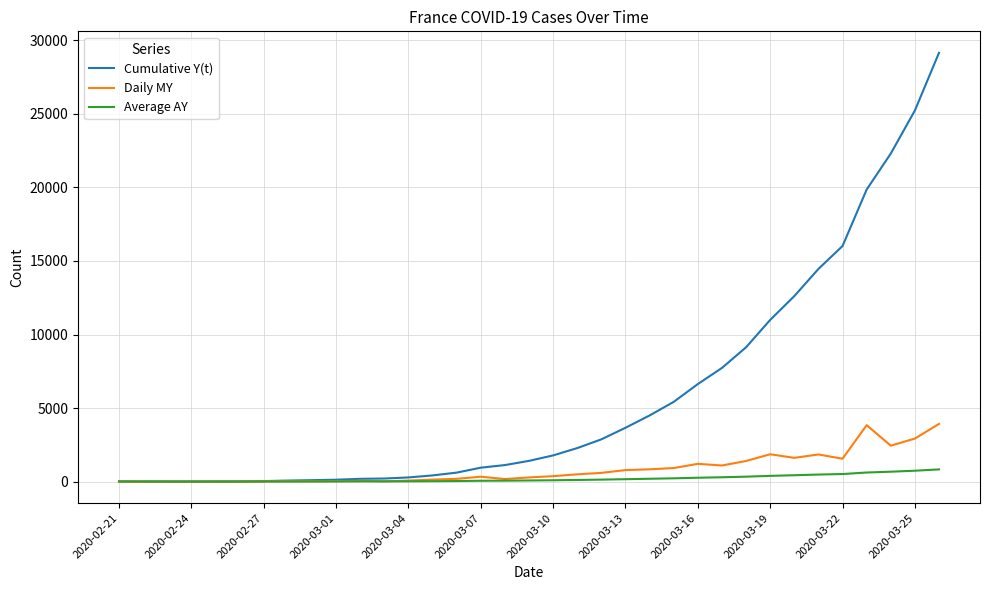

List the series in order of their peak value, highest first.

Cumulative Y(t), Daily MY, Average AY